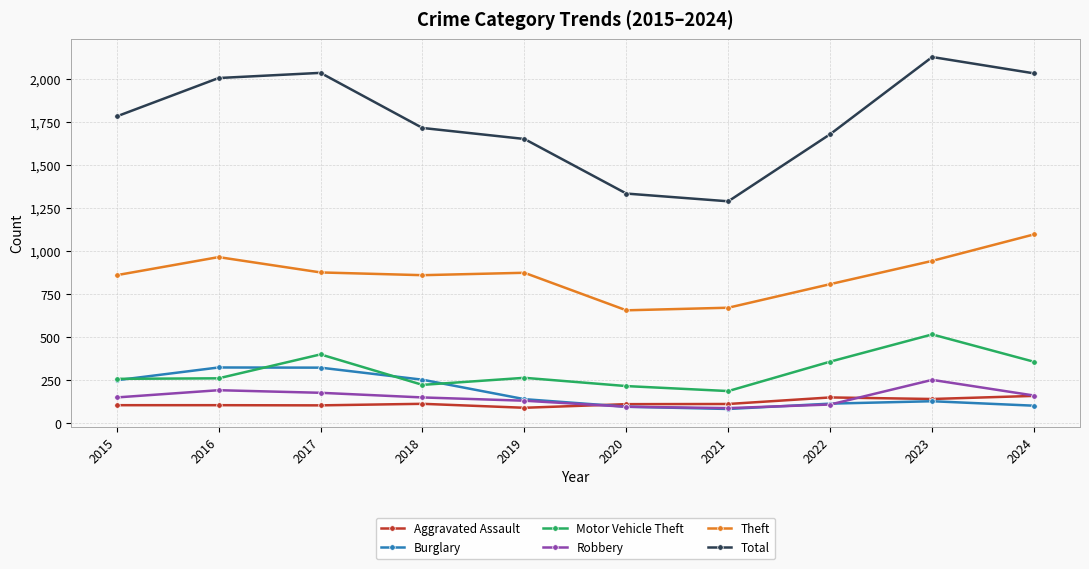

Count the number of data series in this chart.

6